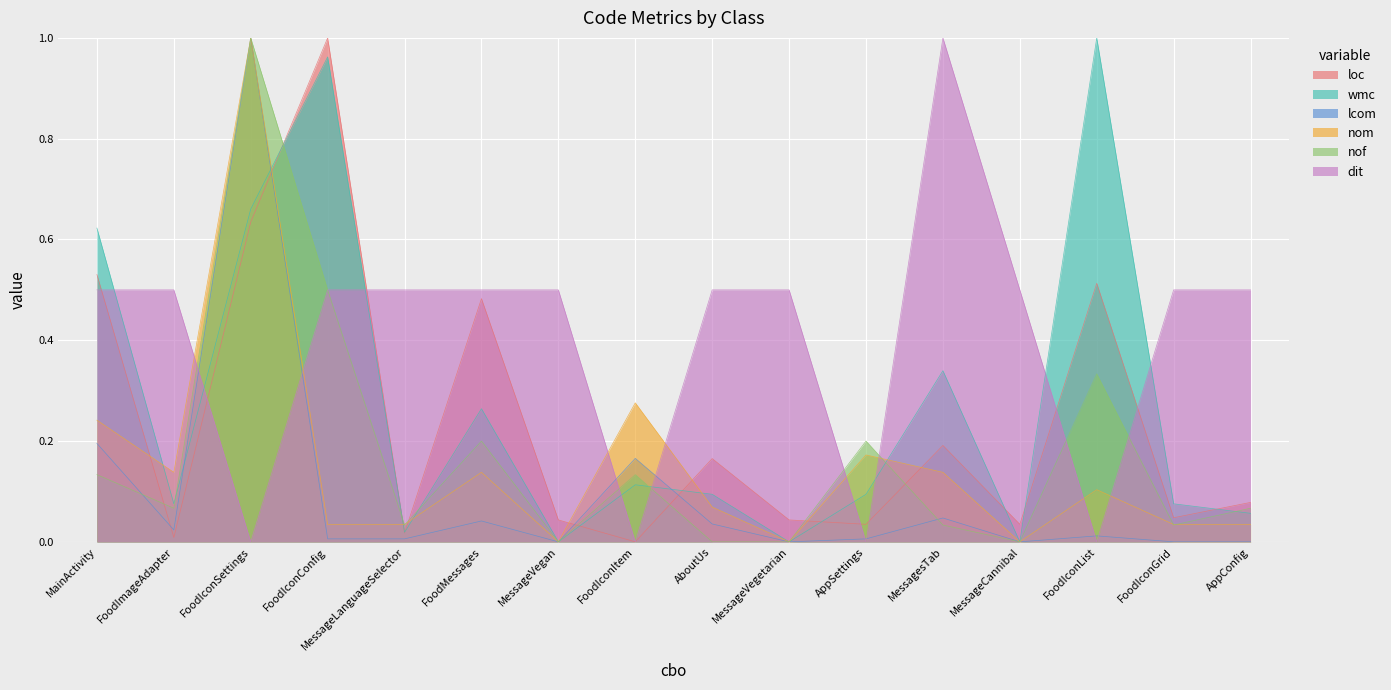

Is the value of nom at AppConfig greater than the value of dit at MessageCannibal?

No